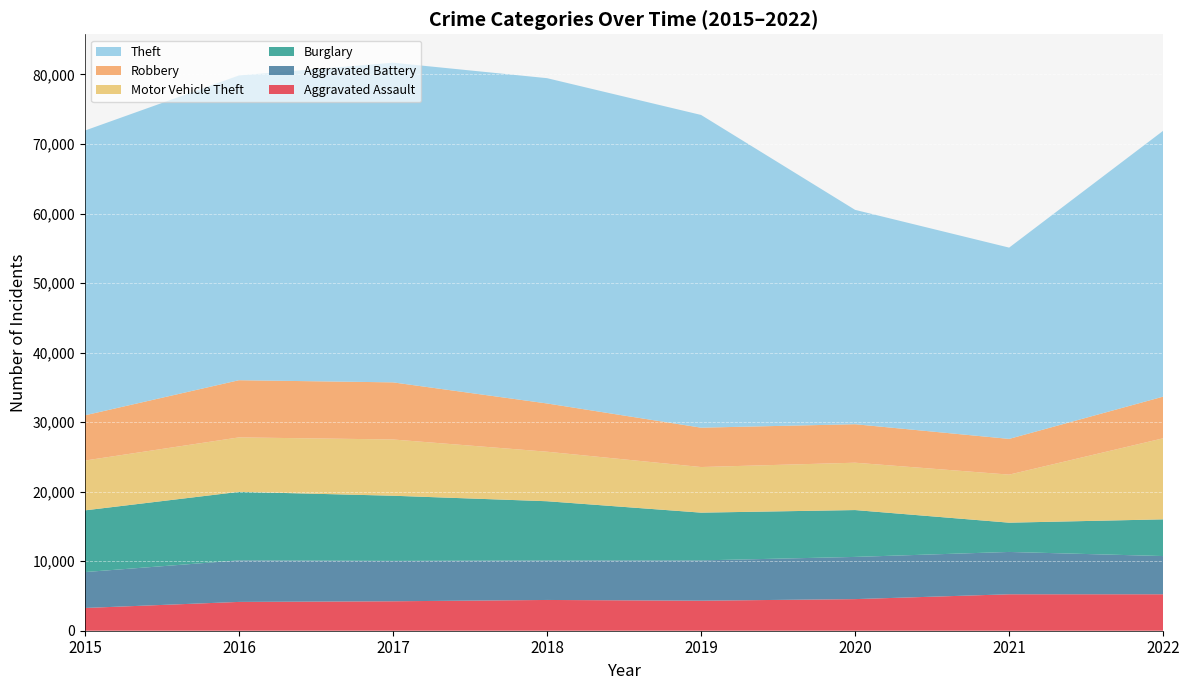

Reading left to right, list all the values displayed in this chart.

Aggravated Assault: 2015=3272	2016=4144	2017=4234	2018=4424	2019=4319	2020=4546	2021=5241	2022=5243
Aggravated Battery: 2015=5163	2016=5974	2017=5807	2018=5678	2019=5794	2020=6070	2021=6089	2022=5496
Burglary: 2015=8874	2016=9855	2017=9374	2018=8522	2019=6870	2020=6738	2021=4210	2022=5279
Motor Vehicle Theft: 2015=7166	2016=7832	2017=8091	2018=7122	2019=6559	2020=6810	2021=6911	2022=11660
Robbery: 2015=6504	2016=8225	2017=8214	2018=6940	2019=5662	2020=5536	2021=5139	2022=5991
Theft: 2015=40956	2016=43830	2017=45974	2018=46784	2019=44977	2020=30829	2021=27510	2022=38236